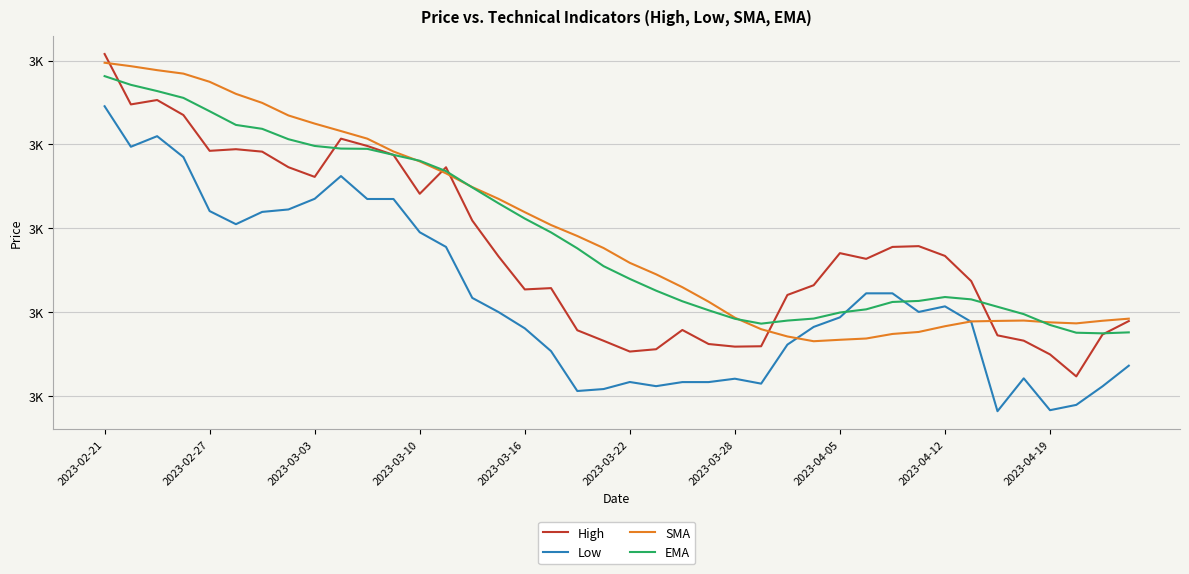

Does the chart display data point markers on the line(s)?

No